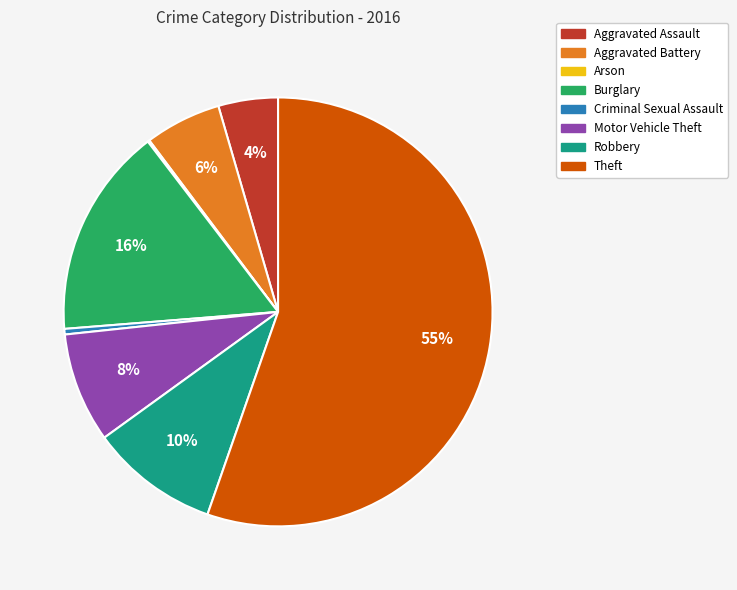

Is the sum of Theft and Burglary greater than half?

Yes